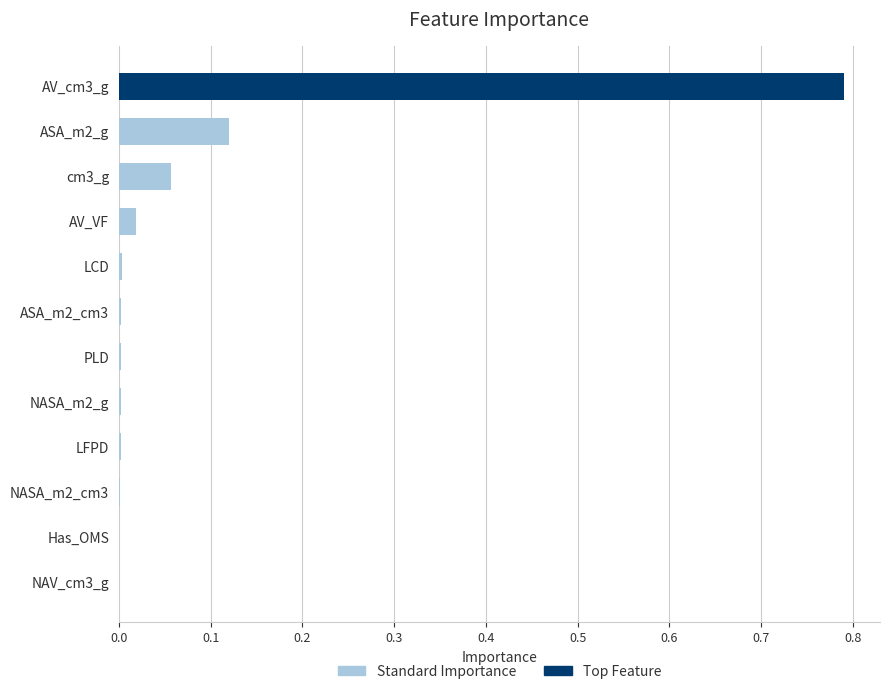

At which category does the chart reach its peak across all series?

AV_cm3_g